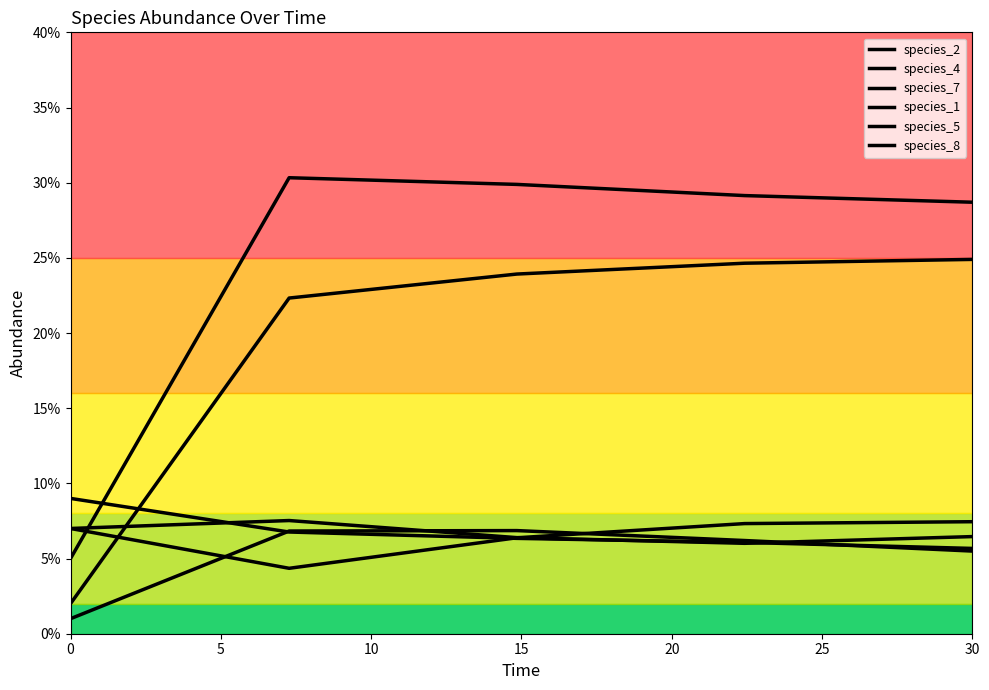

Which series has the largest total across all categories?

species_1